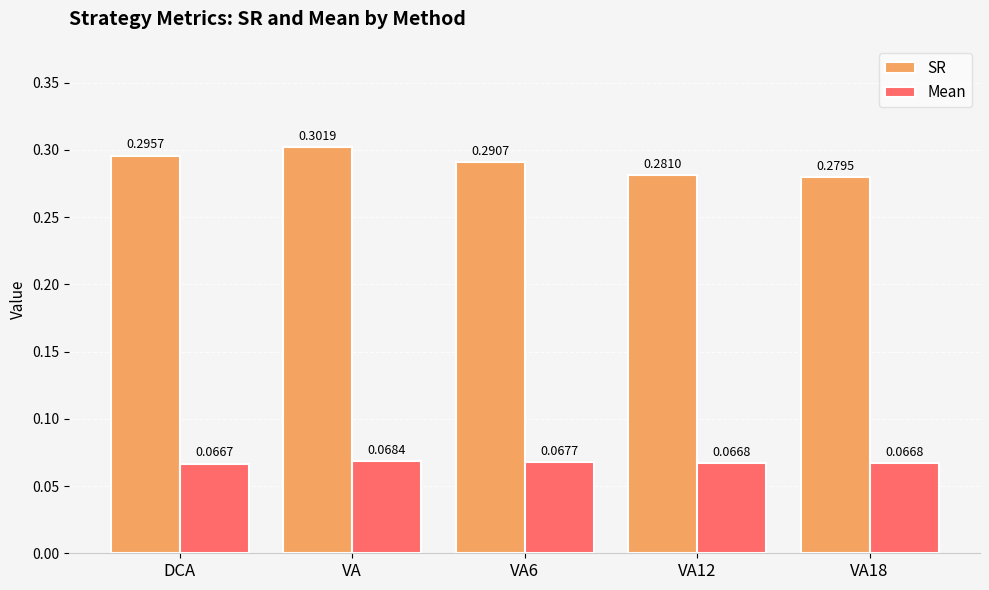

Which series changed the most between DCA and VA6?

SR